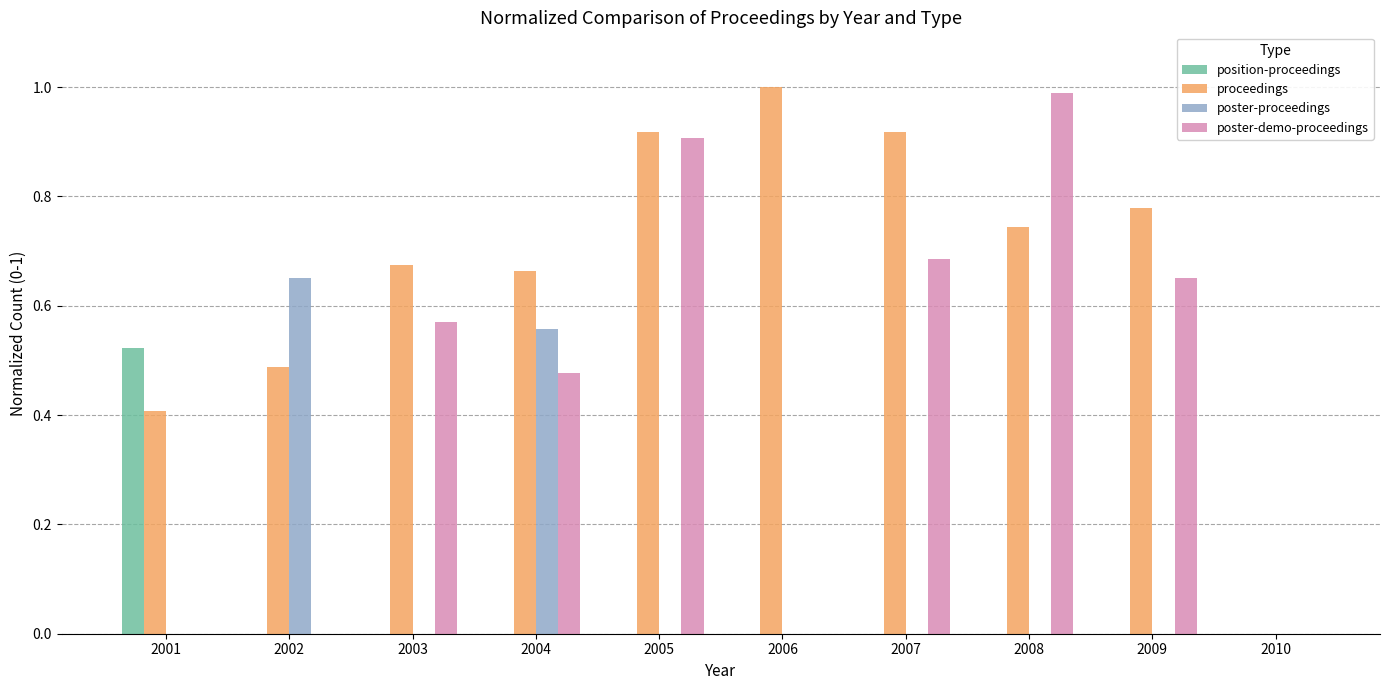

At which label does position-proceedings reach its peak?

2001